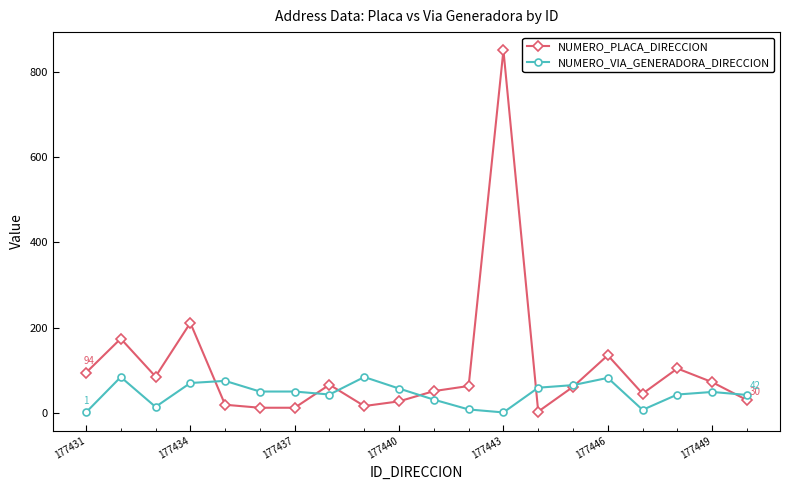

True or false: NUMERO_VIA_GENERADORA_DIRECCION has more than 0 interior local peaks.

True